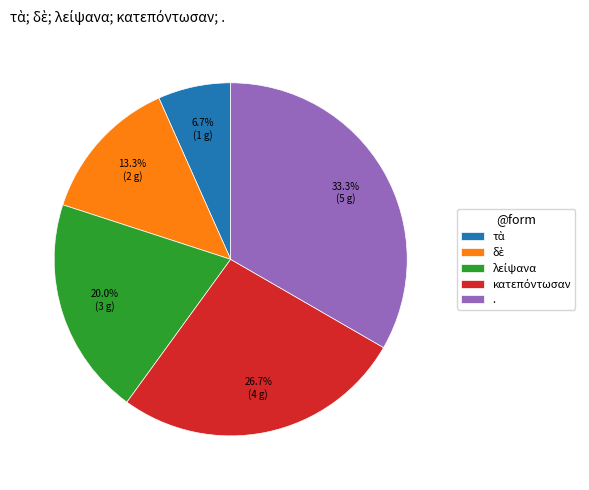

What percentage is NOT represented by .?

66.7%